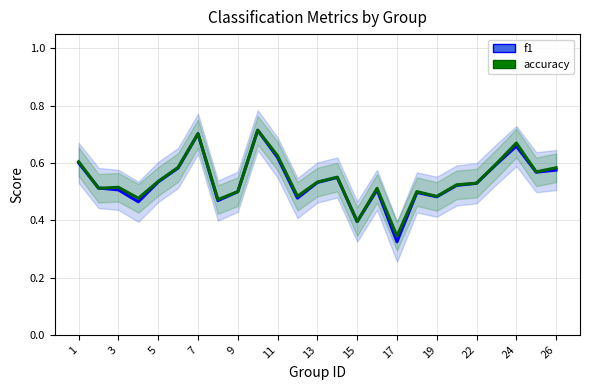

The value of accuracy at 13 is 0.9. True or false?

False